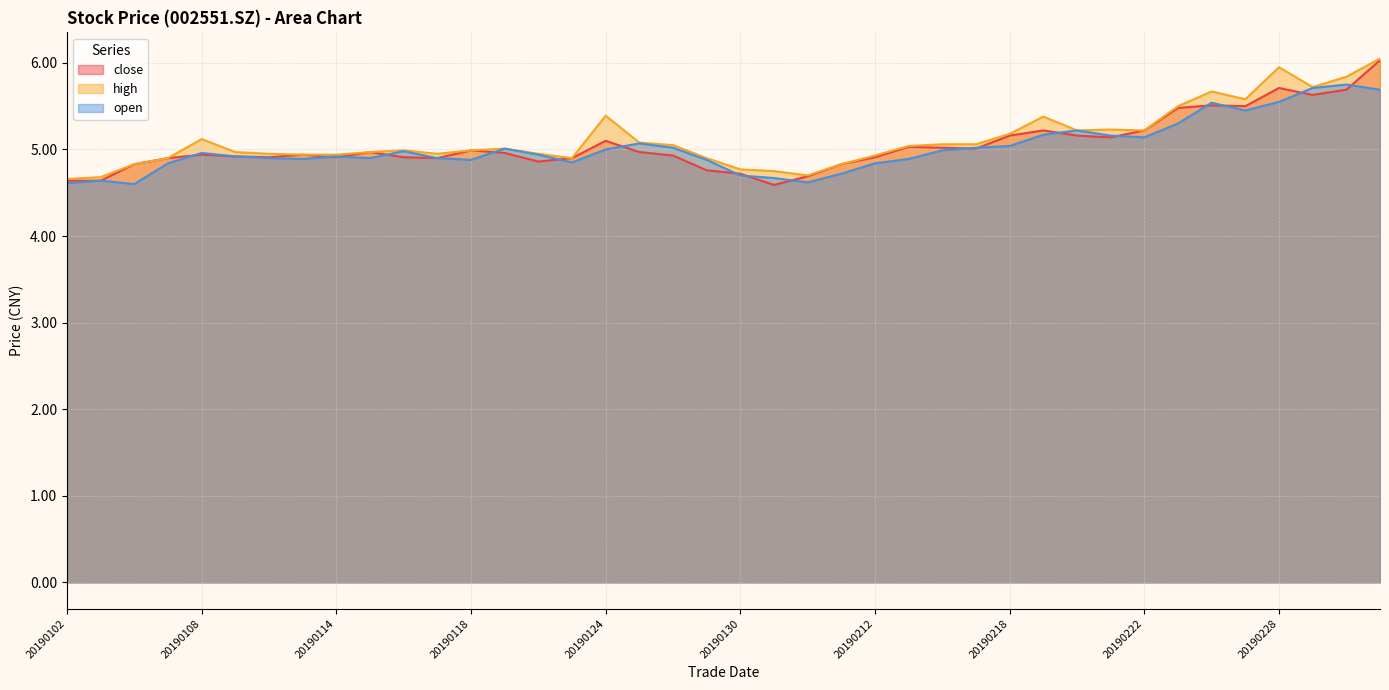

The value of high at 20190128 is 6.6. True or false?

False